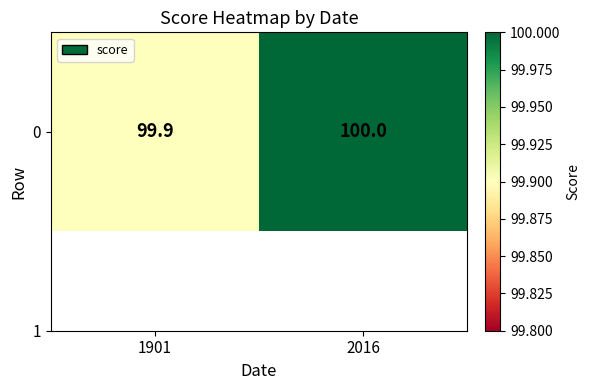

Count the number of categories in the chart.

2